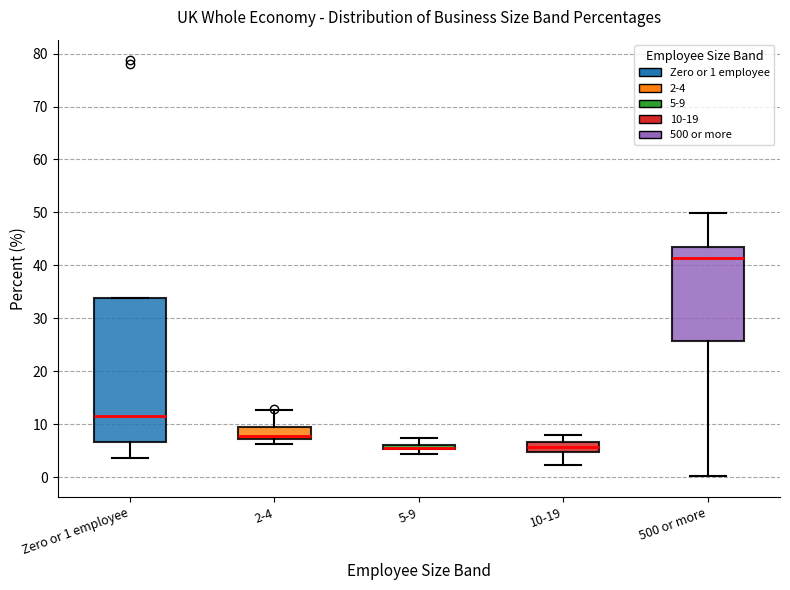

Where is the lower edge of the box for 500 or more on the y-axis? The values are not printed on the chart, so give them approximately, as read against the axis.

26